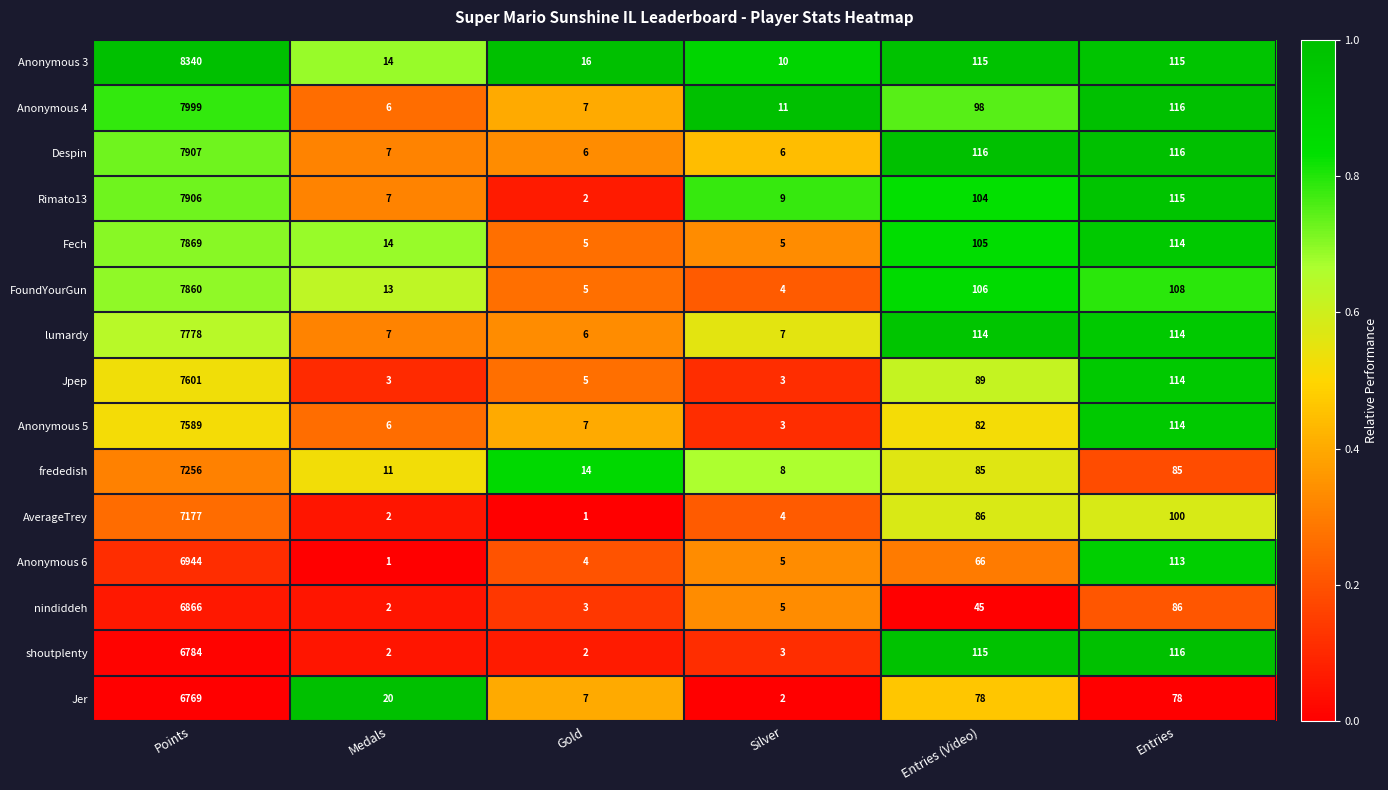

At which category is the sum across all series the highest?

Points